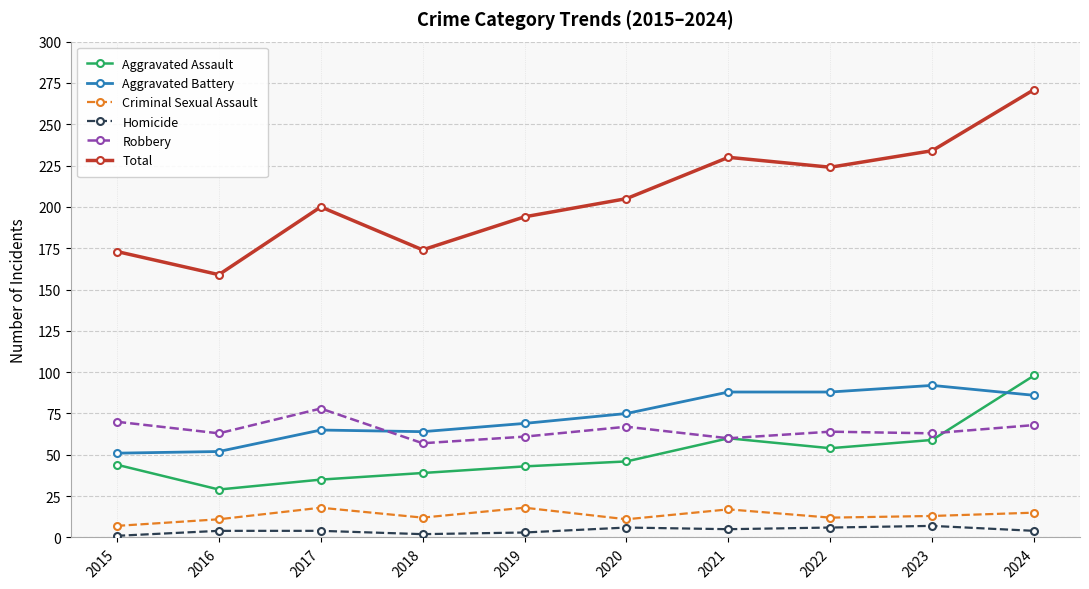

What is the highest value of the Total series?

271